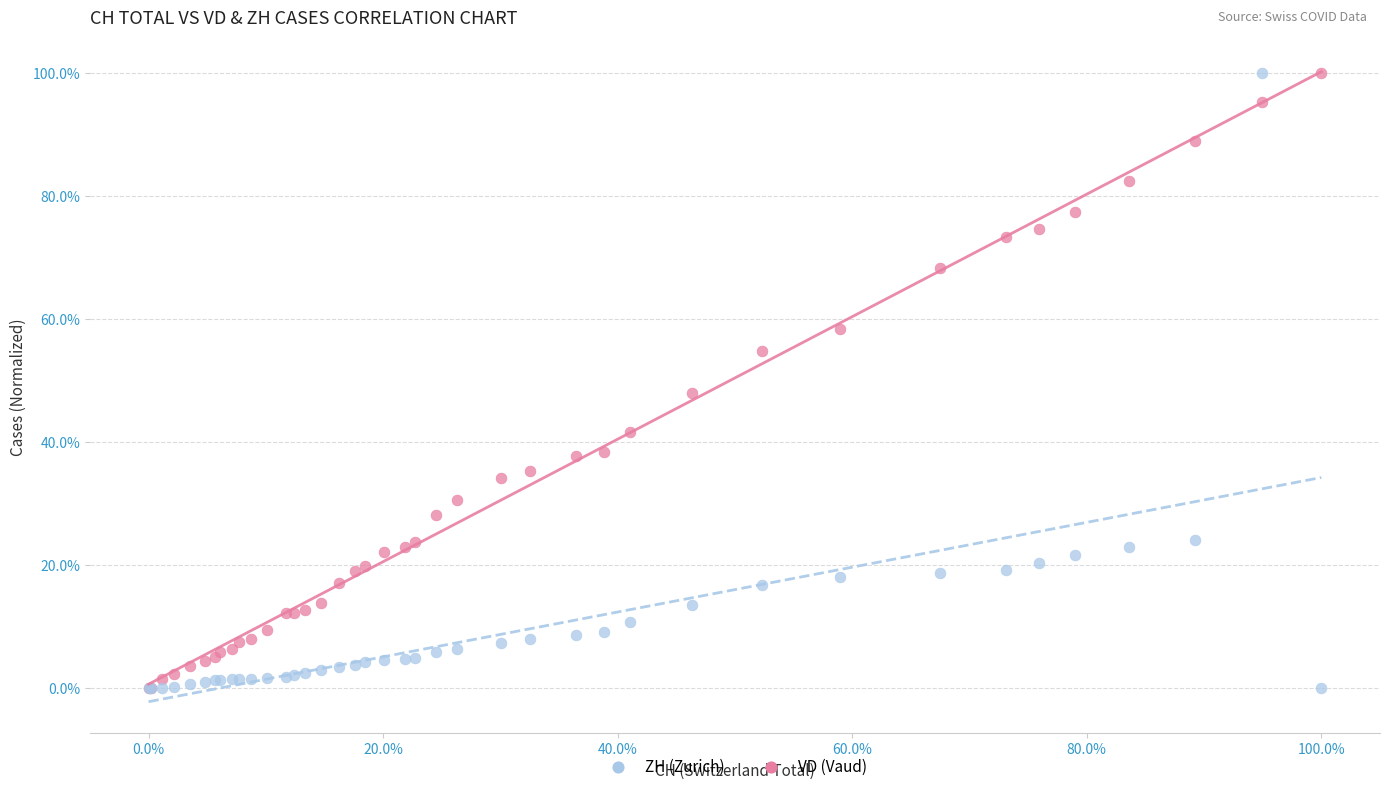

What are all the series names shown in the legend?

ZH (Zurich), VD (Vaud)